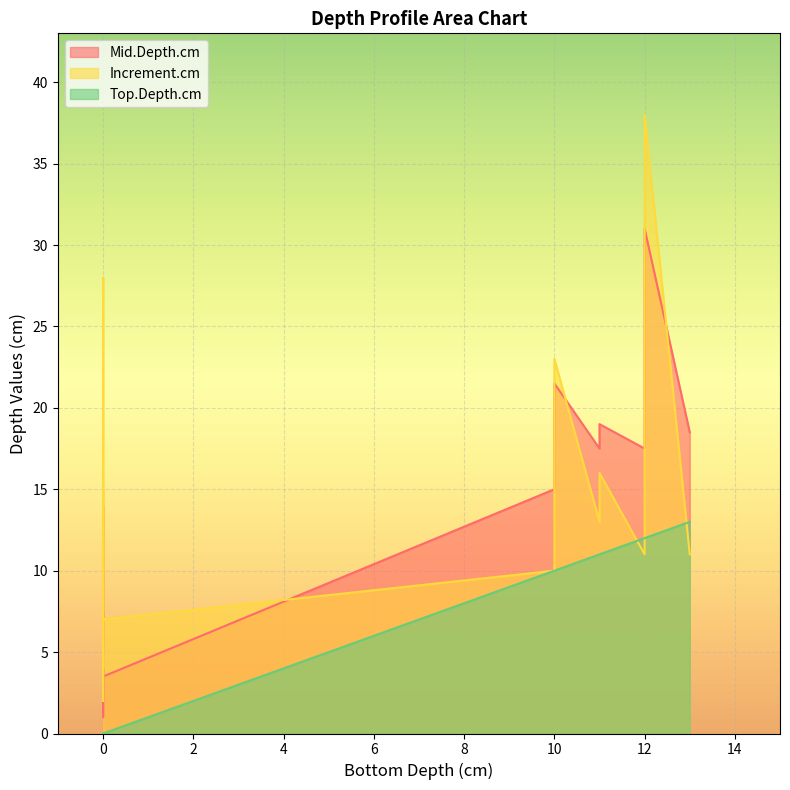

Is it true that Mid.Depth.cm equals 3.3 at 0?

False